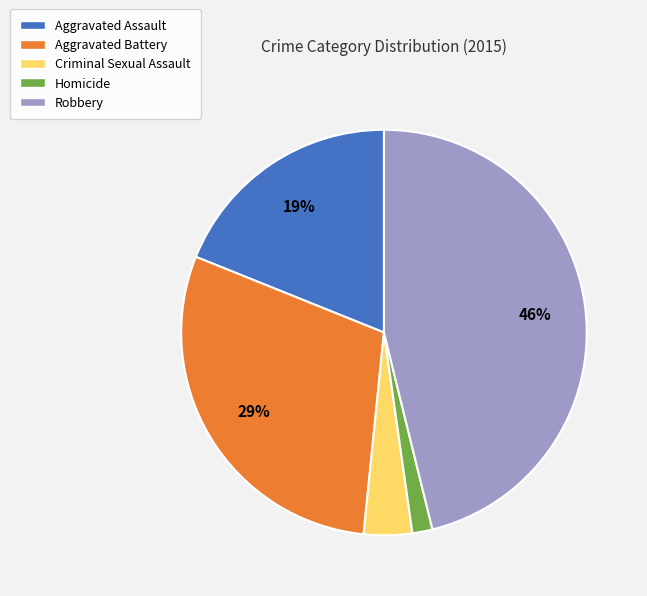

Rank the categories by value from highest to lowest.

Robbery, Aggravated Battery, Aggravated Assault, Criminal Sexual Assault, Homicide